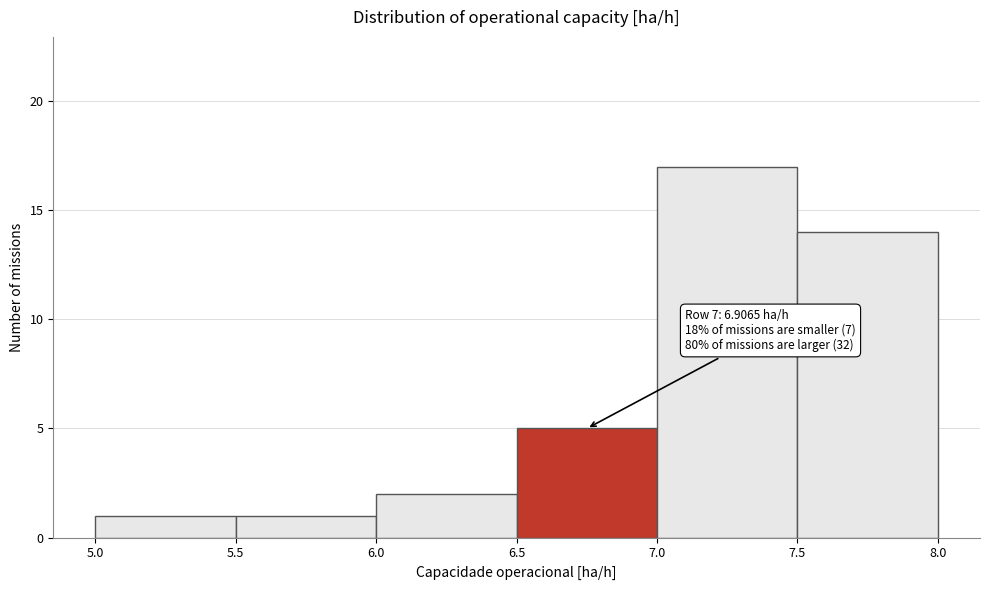

Which range on the x-axis has the tallest bar?

7.0 to 7.5